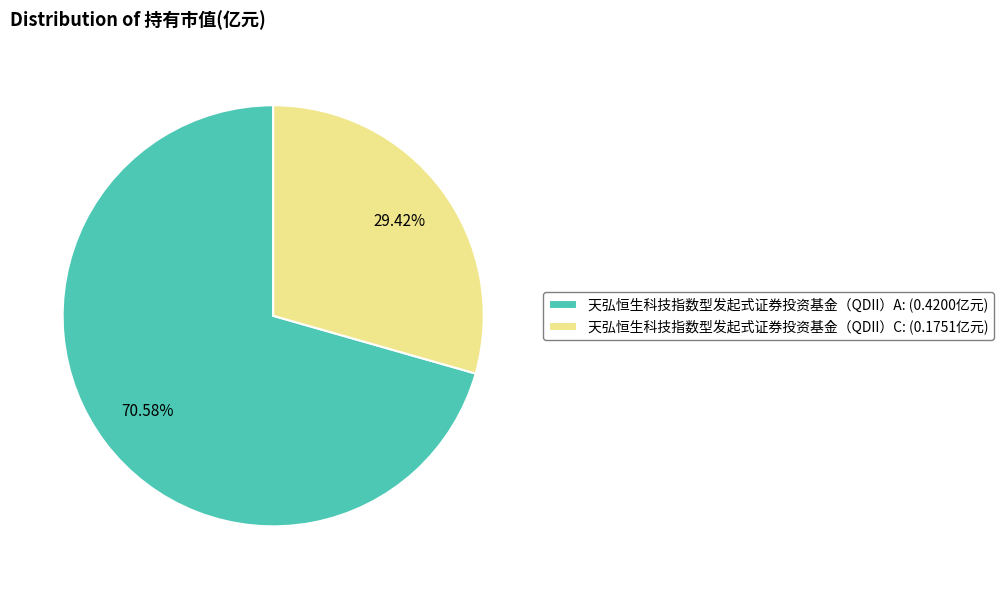

Which has a higher value, 天弘恒生科技指数型发起式证券投资基金（QDII）C: (0.1751亿元) or 天弘恒生科技指数型发起式证券投资基金（QDII）A: (0.4200亿元)?

天弘恒生科技指数型发起式证券投资基金（QDII）A: (0.4200亿元)